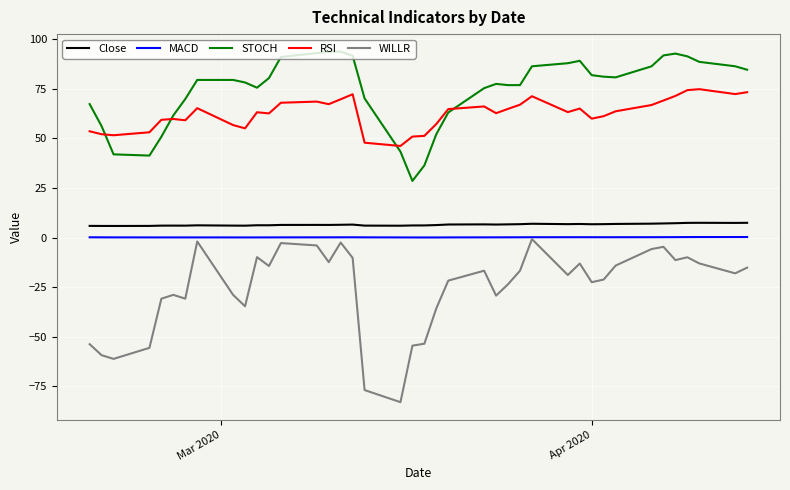

Which series has the largest total across all categories?

STOCH